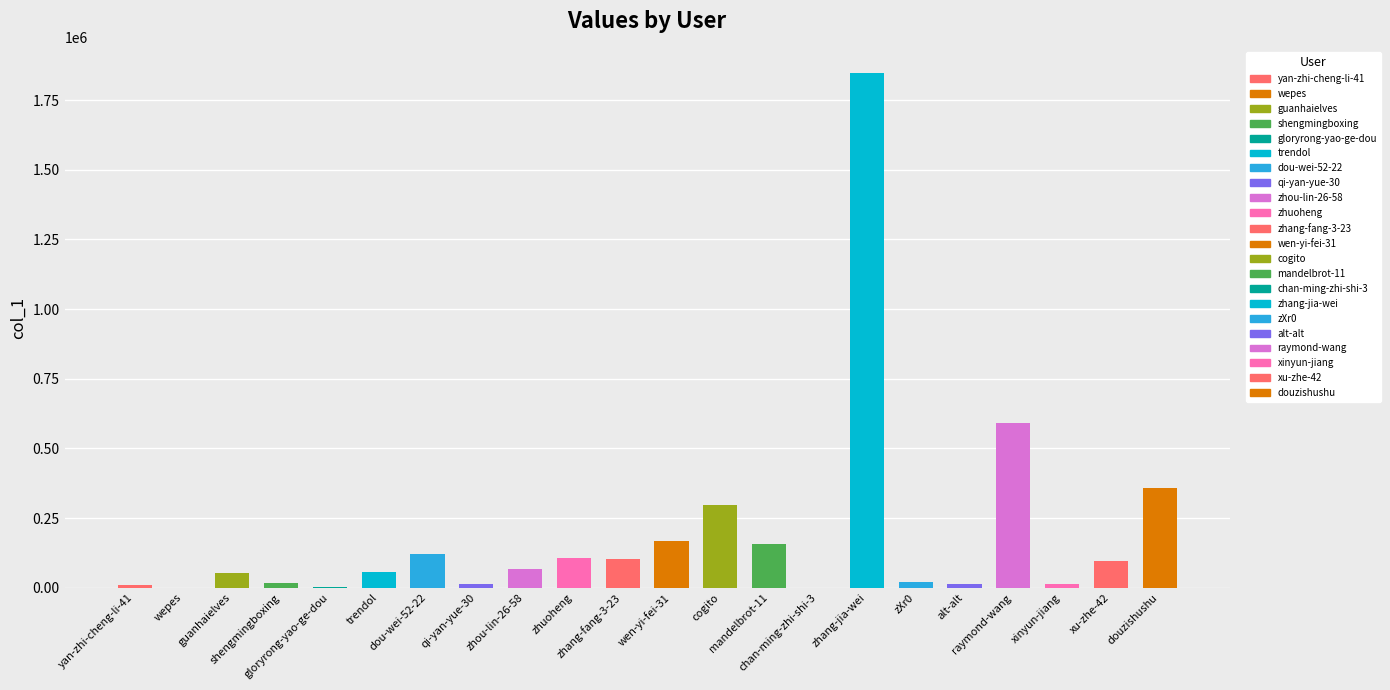

Rank the categories by value from highest to lowest.

zhang-jia-wei, raymond-wang, douzishushu, cogito, wen-yi-fei-31, mandelbrot-11, dou-wei-52-22, zhuoheng, zhang-fang-3-23, xu-zhe-42, zhou-lin-26-58, trendol, guanhaielves, zXr0, shengmingboxing, xinyun-jiang, alt-alt, qi-yan-yue-30, yan-zhi-cheng-li-41, gloryrong-yao-ge-dou, wepes, chan-ming-zhi-shi-3